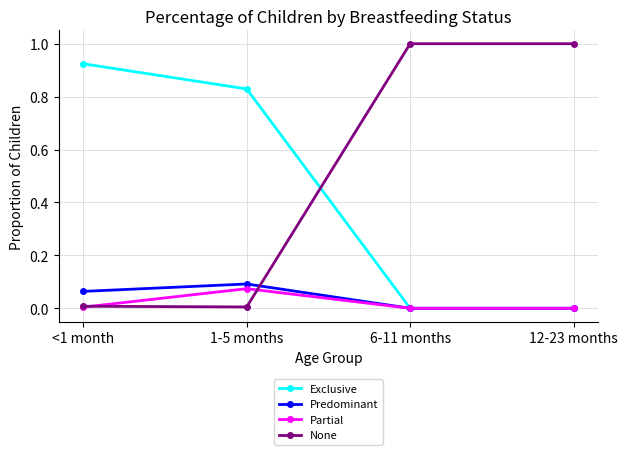

At how many categories does at least one series exceed 0?

4